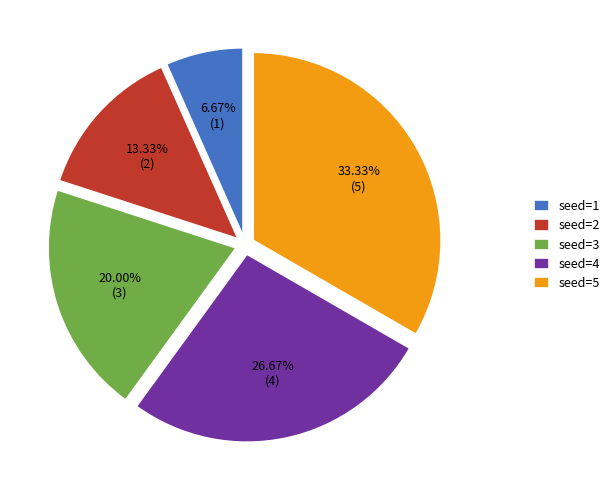

What is the total percentage of seed=4 and seed=3?

46.7%